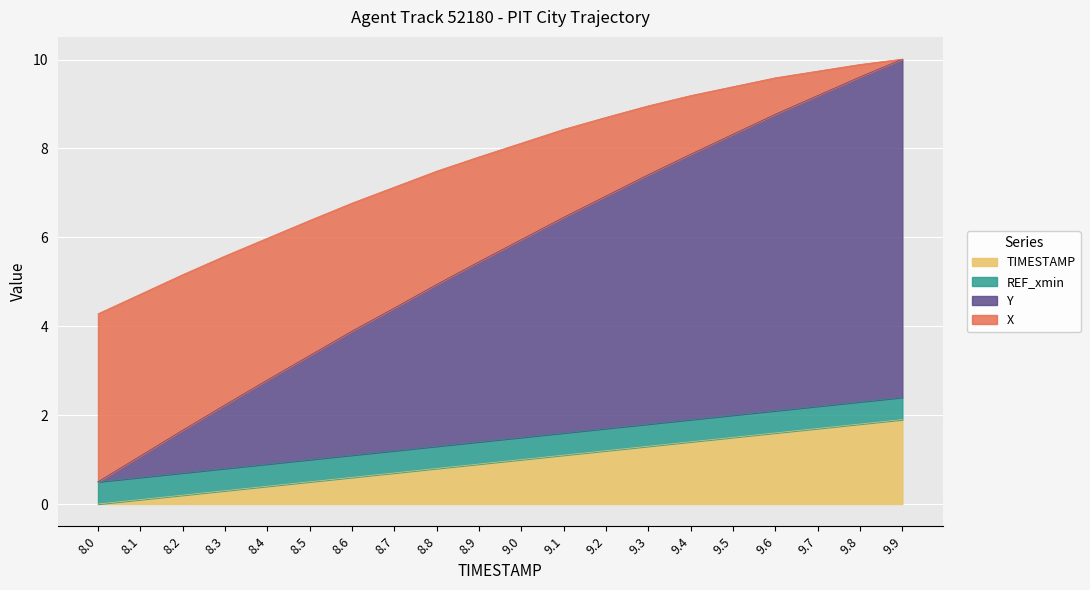

What is the label of the 20th point from the right?

8.0